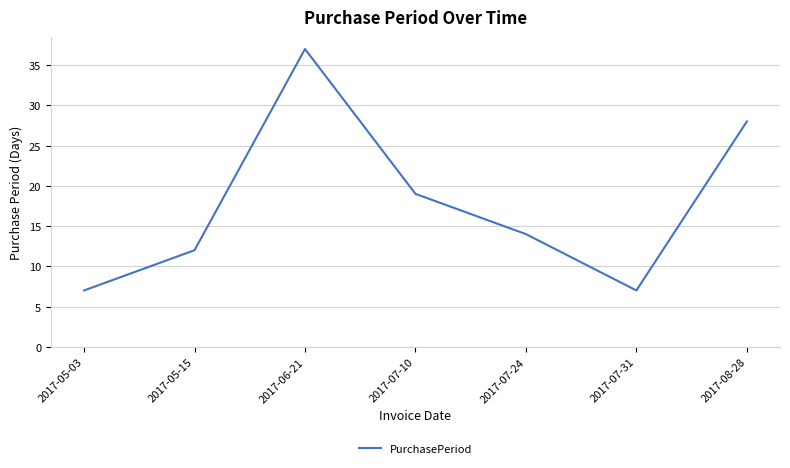

Which category has the highest value across all series?

2017-06-21